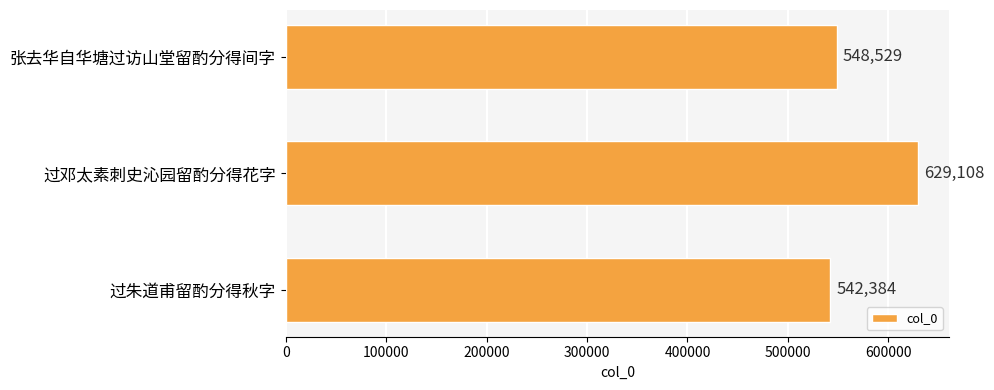

What is the average value?

573340